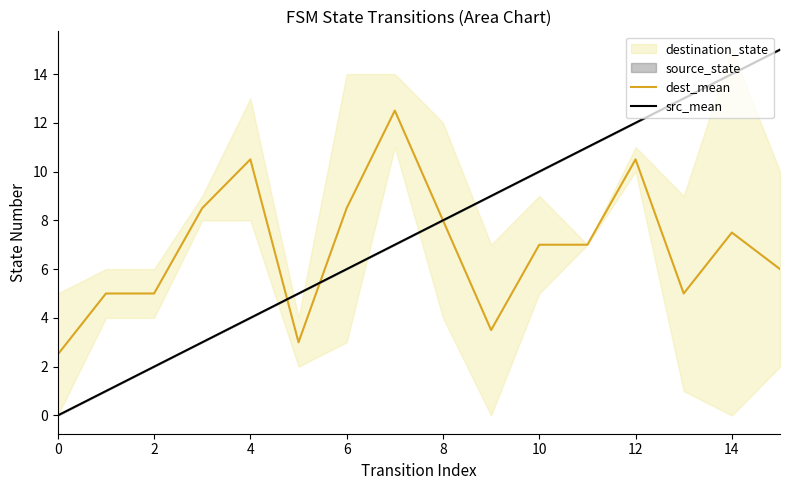

Which series has the largest total across all categories?

src_mean